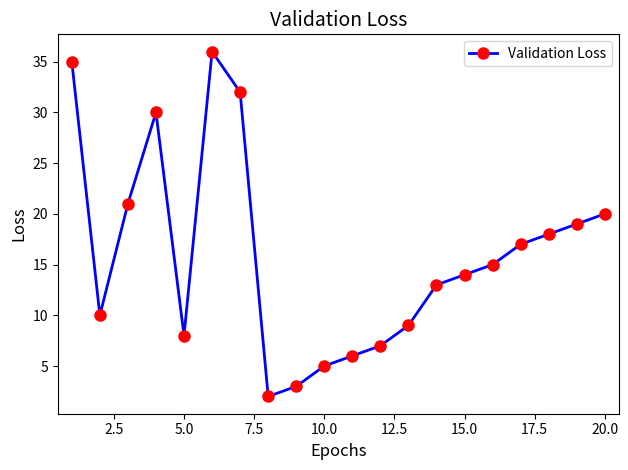

How many points are higher than both their immediate neighbors (excluding endpoints)?

2